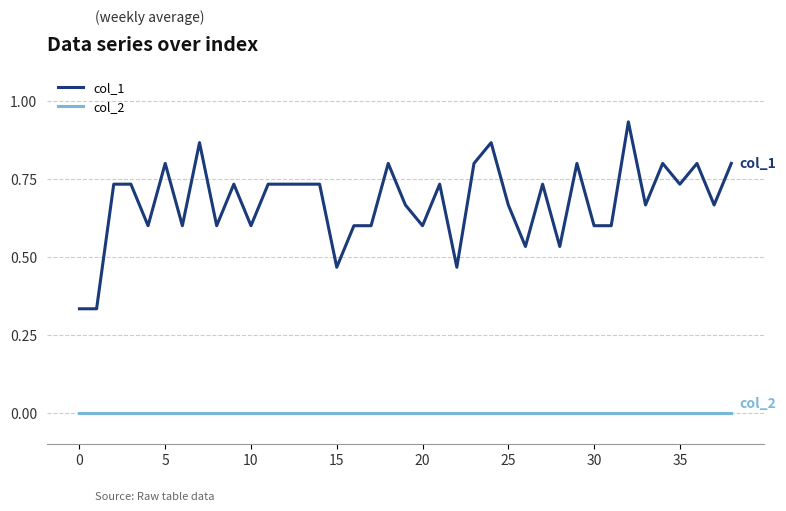

Rank the series by their maximum value, from lowest to highest.

col_2, col_1